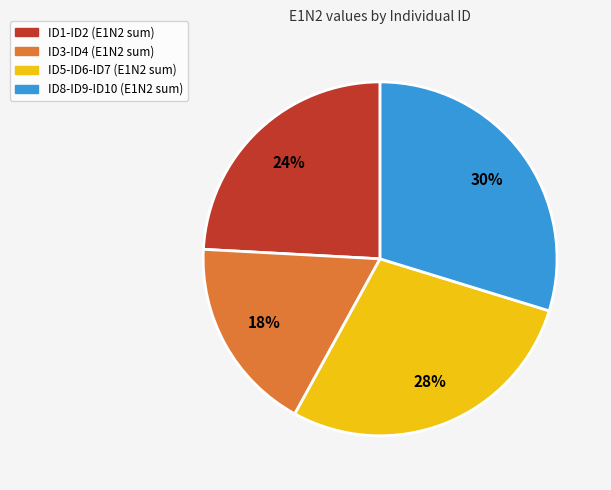

To the nearest percent, what portion does ID1-ID2 (E1N2 sum) represent?

24%